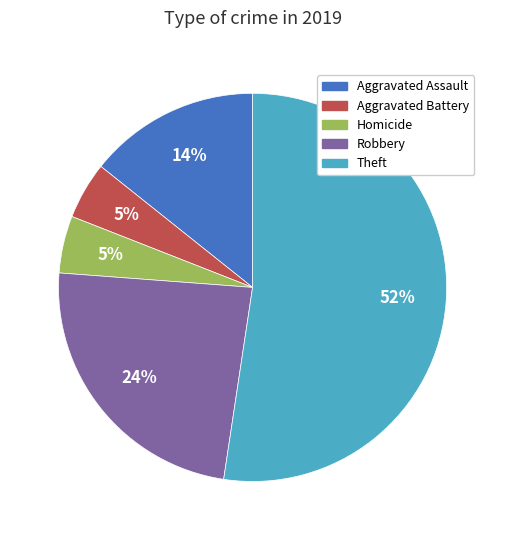

Does any single category account for the majority?

Yes